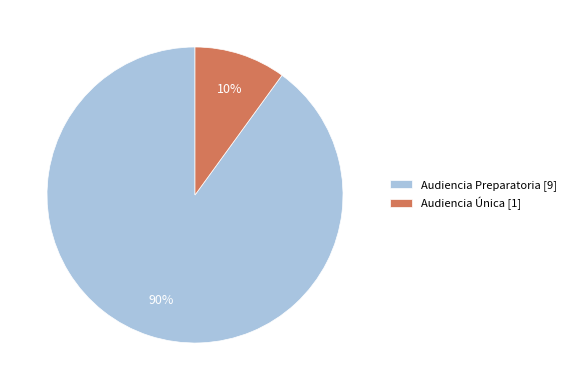

Is the sum of Audiencia Preparatoria and Audiencia Única greater than half?

Yes